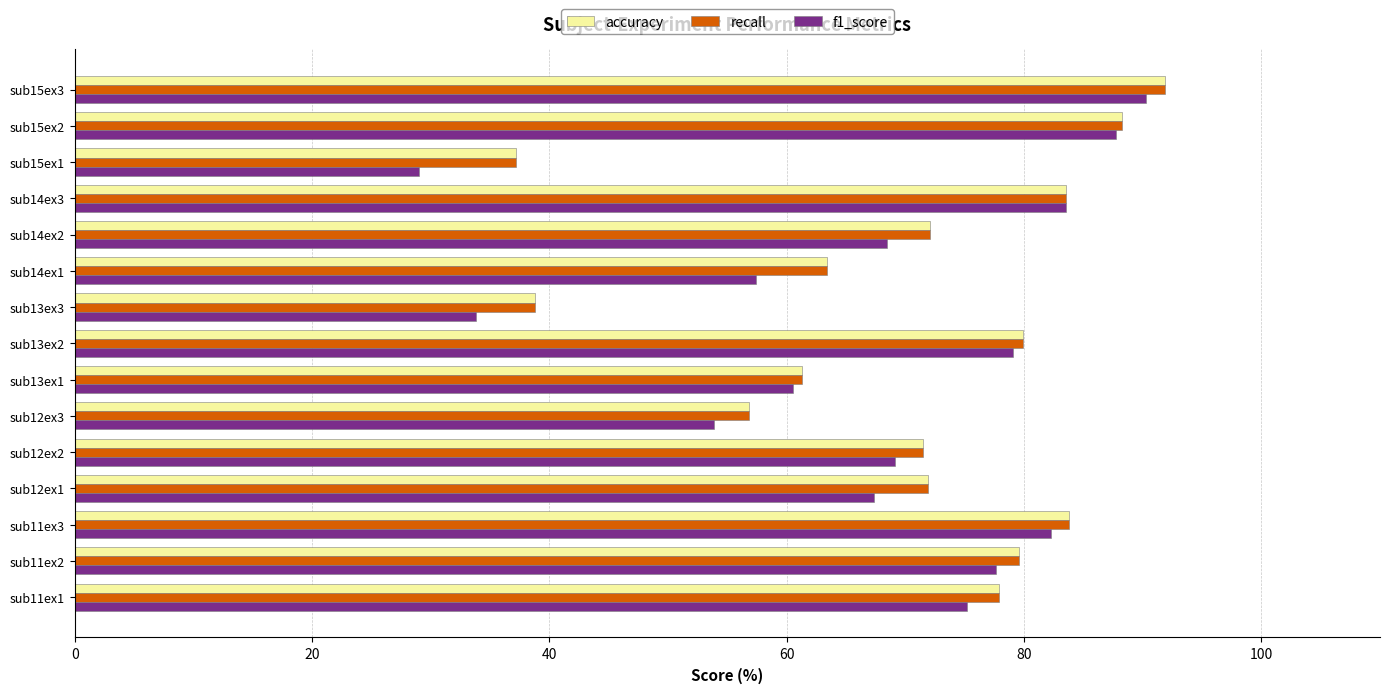

What is the difference between the maximum and minimum values in the accuracy series?

54.7